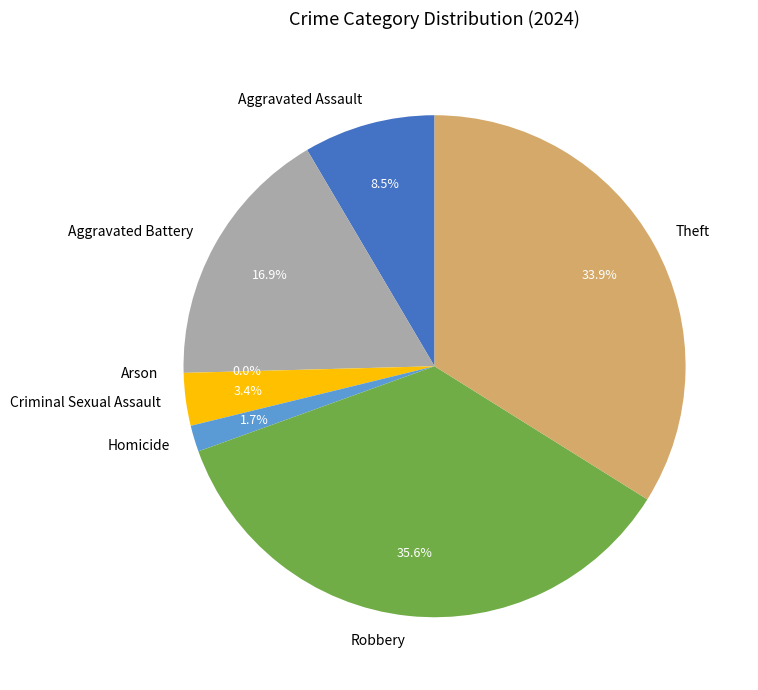

What is the smallest slice in the pie chart?

Arson